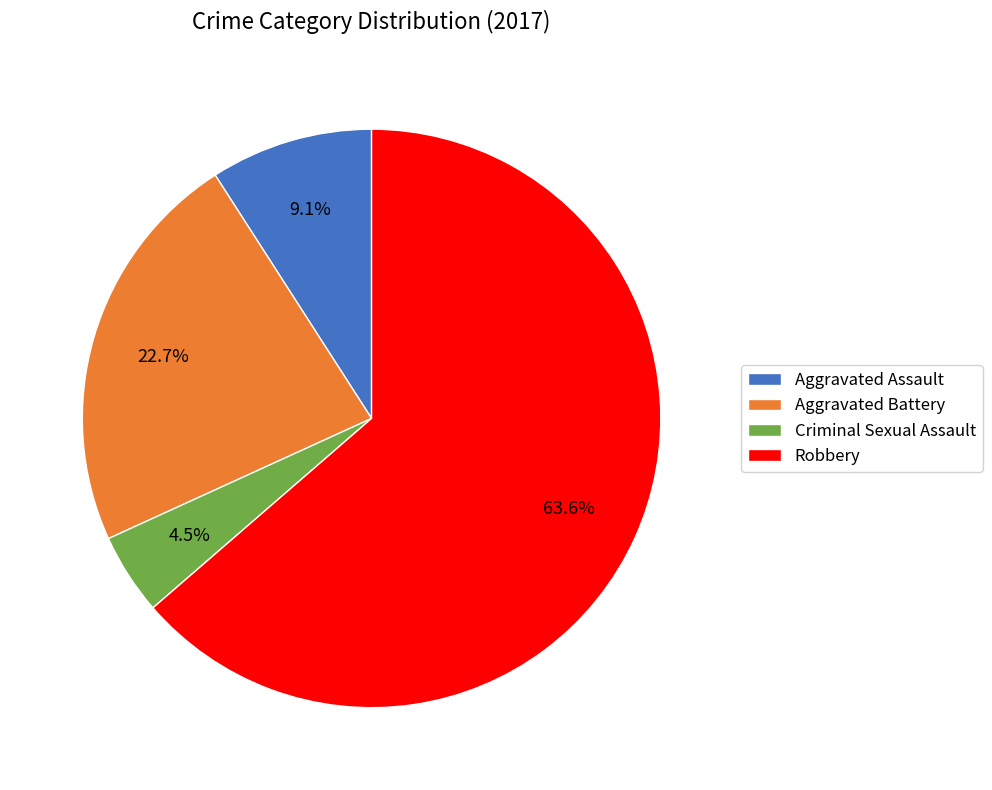

How many segments does this pie chart have?

4